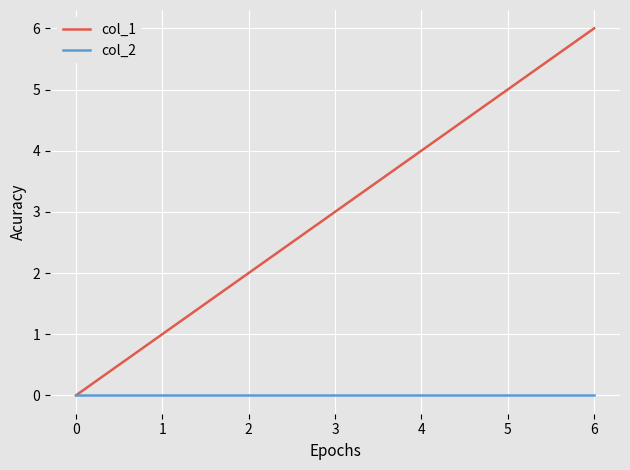

Does the chart have visible grid lines?

Yes